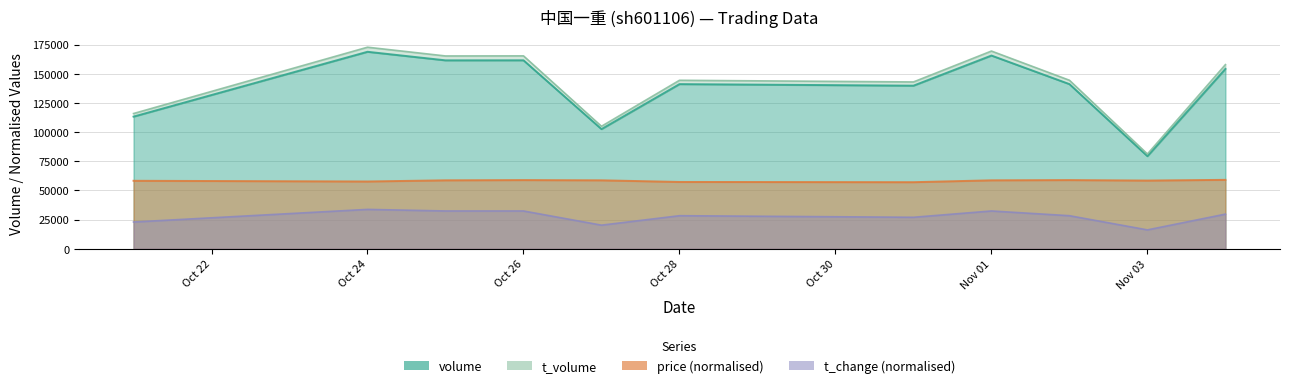

What position from the right is 2022-10-25?

9